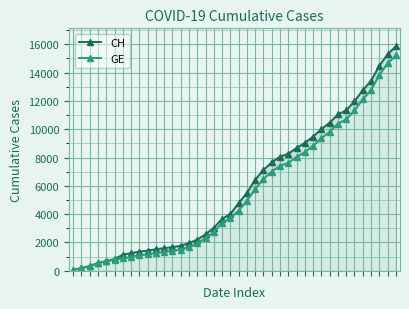

At how many categories does at least one series exceed 183?

38